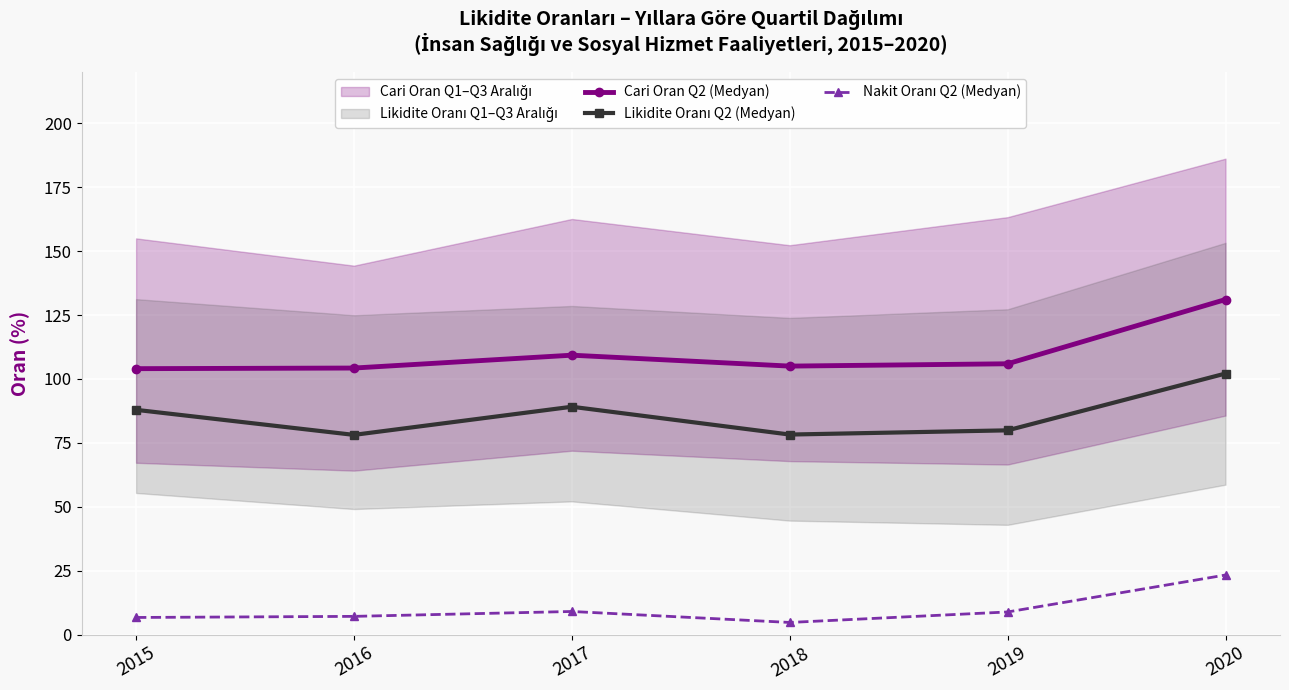

The Nakit Oranı Q2 (Medyan) series shows 7.1 at 2016. True or false?

True